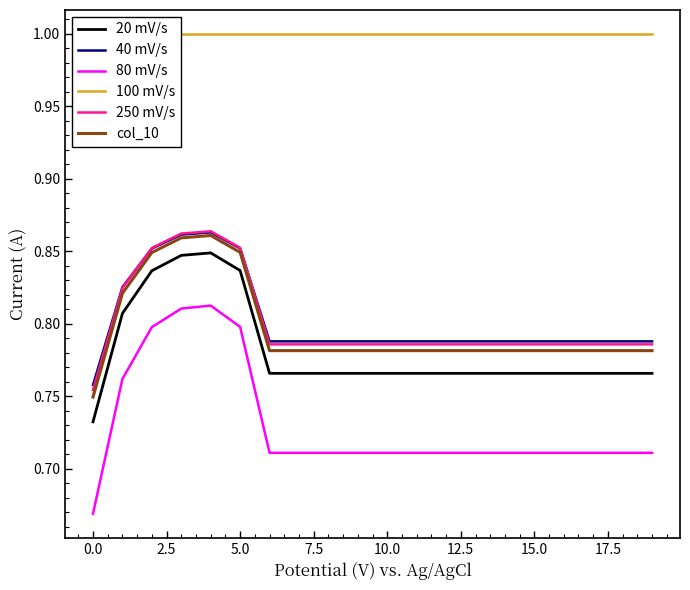

What is the minimum value shown in the chart?

0.7